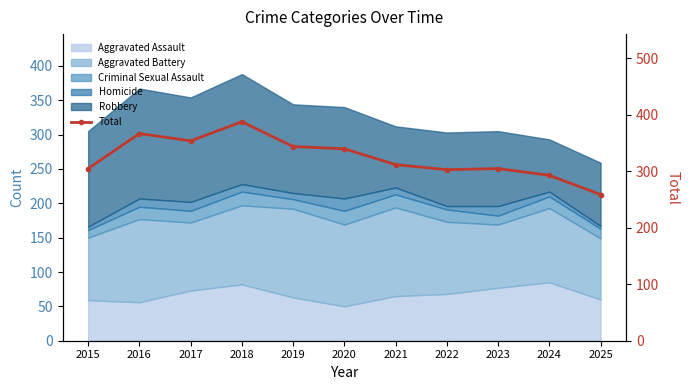

List the labels in order of value, smallest first.

2025, 2024, 2022, 2015, 2023, 2021, 2020, 2019, 2017, 2016, 2018